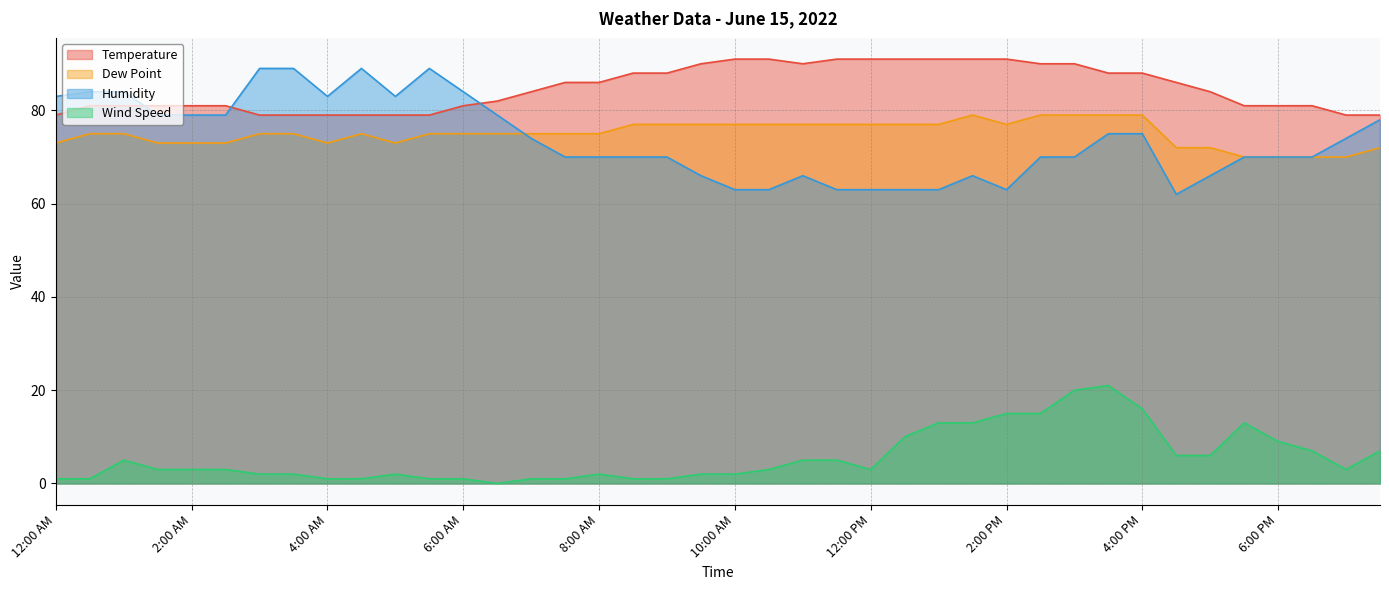

What is the sum of the Humidity values at 5:30 PM and 3:00 PM?

140